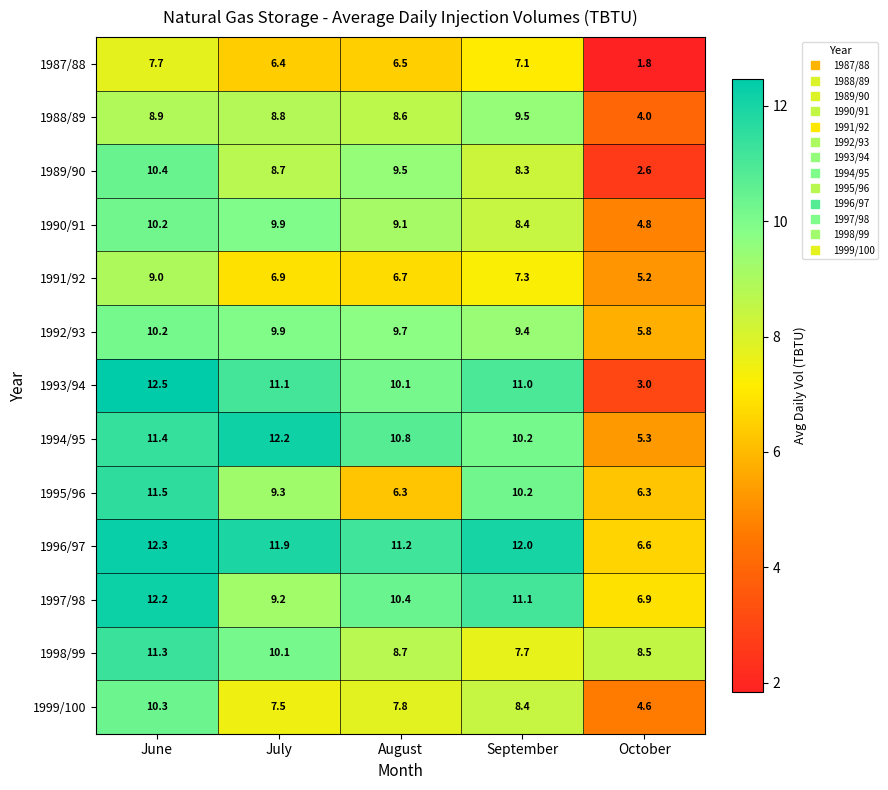

What value does the 1988/89 series have at October?

4.0